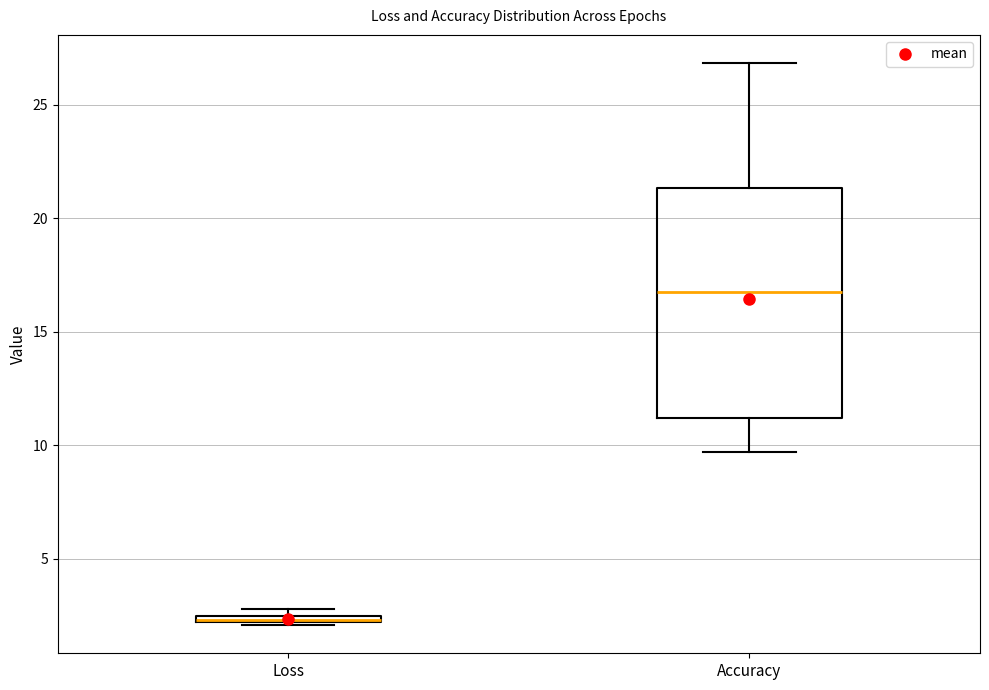

Where is the lower edge of the box for Loss on the y-axis? The values are not printed on the chart, so give them approximately, as read against the axis.

2.0